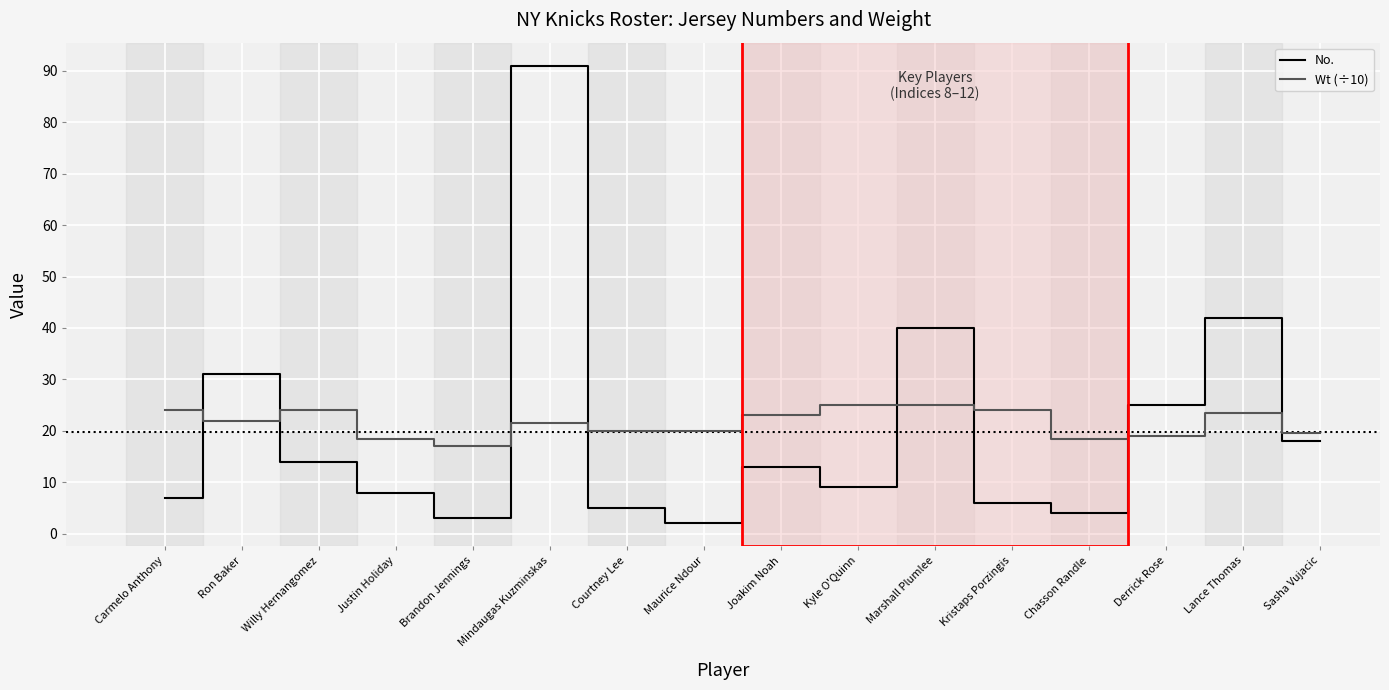

What value does the No. series have at Ron Baker?

31.0